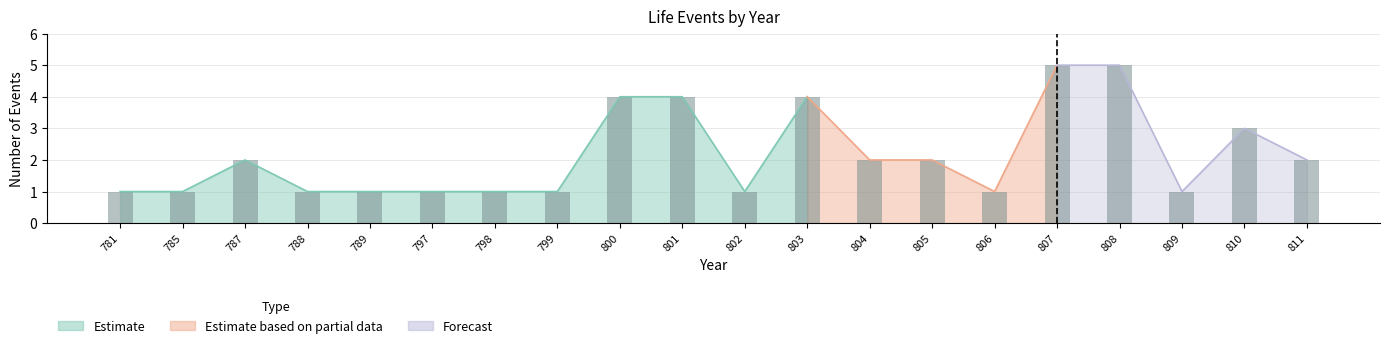

What is the value of the 6th bar from the left?

1